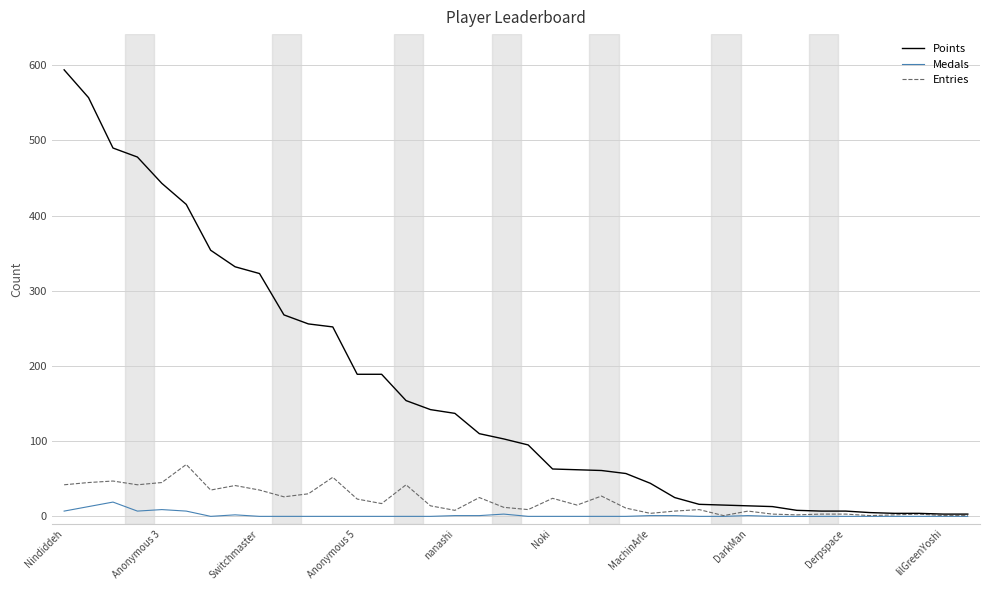

What is the sum of all Medals values?

72